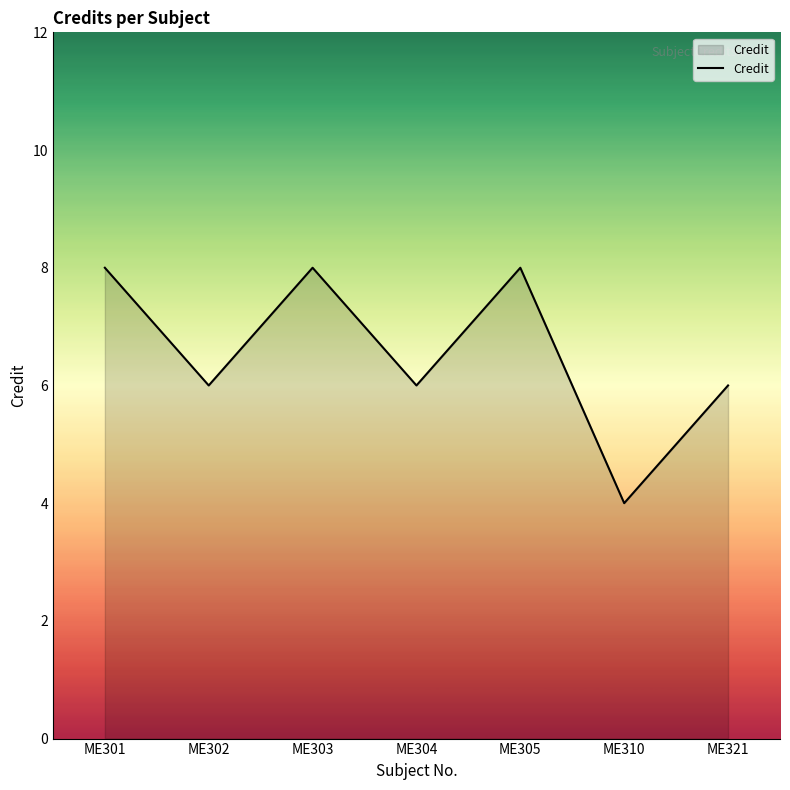

What is the sum of the values at ME304 and ME310?

10